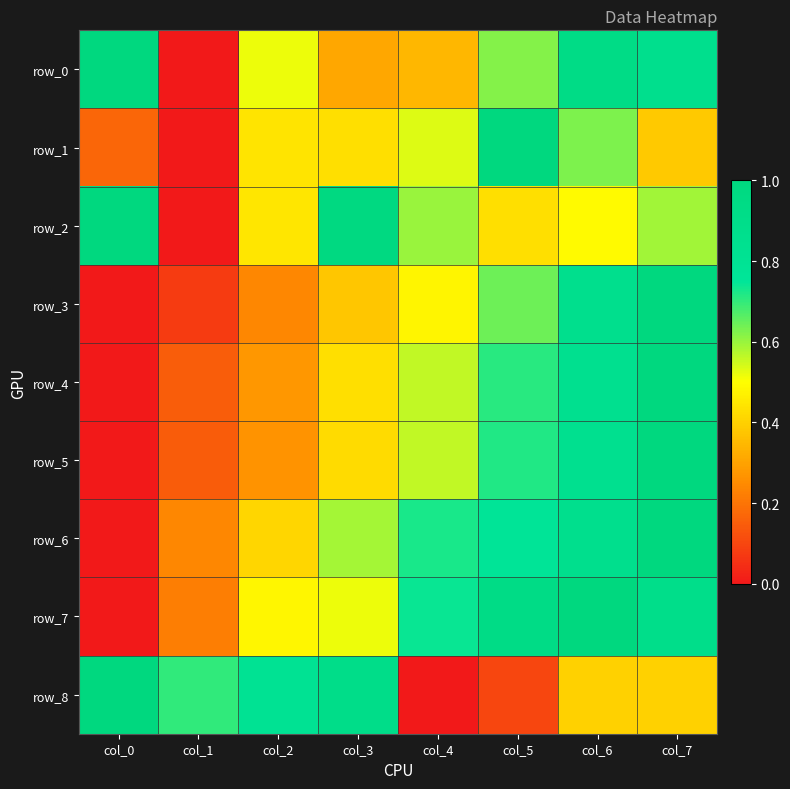

Between col_1 and col_0, which is larger?

col_0